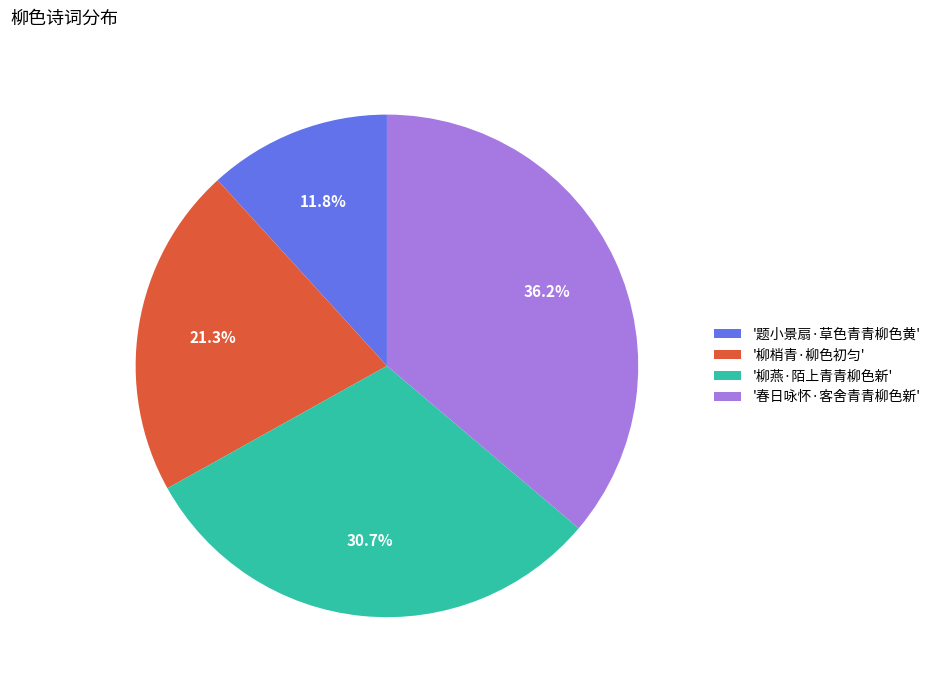

Which category has the biggest portion of the pie?

'春日咏怀·客舍青青柳色新'